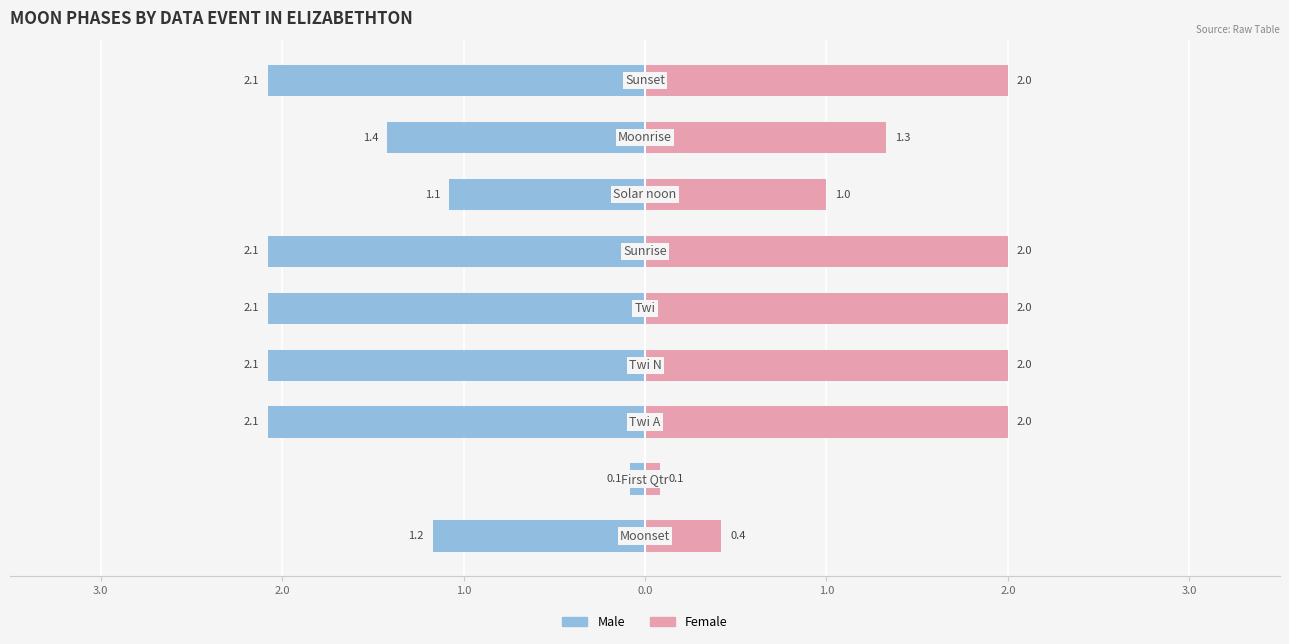

What are all the series names shown in the legend?

Male, Female